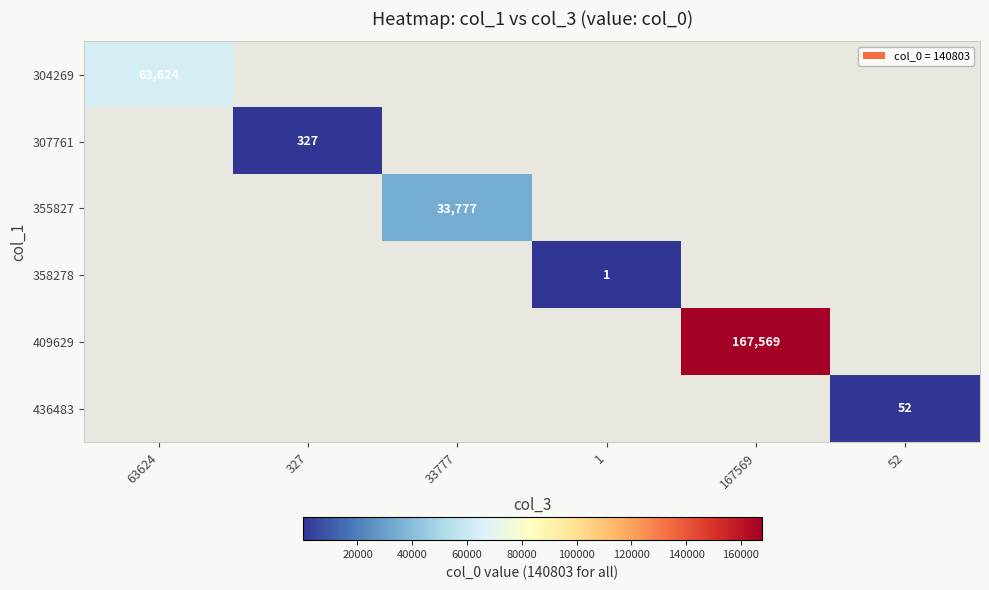

True or false: 436483 has a value of 52 at 52.

True